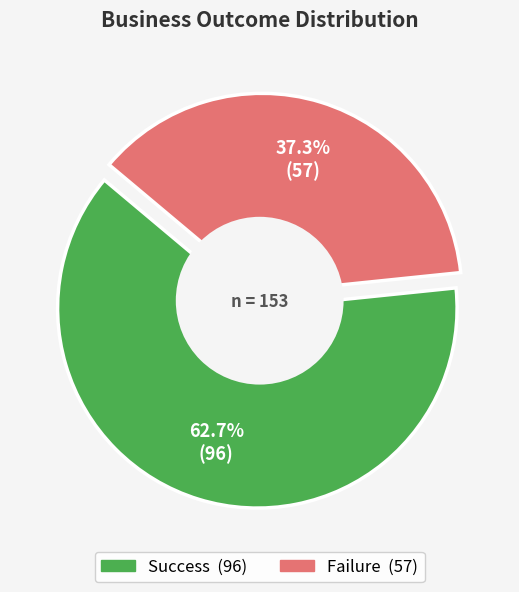

Combined, what portion of the pie is failure and success?

100.0%